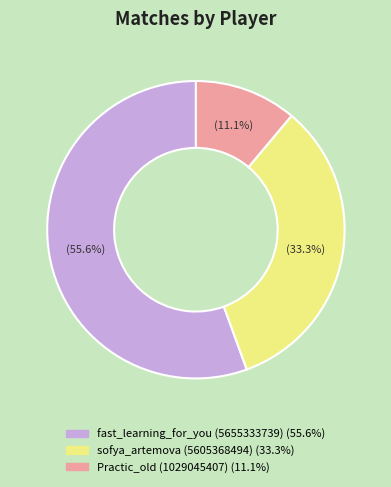

True or false: fast_learning_for_you (5655333739) accounts for 56% of the total.

True